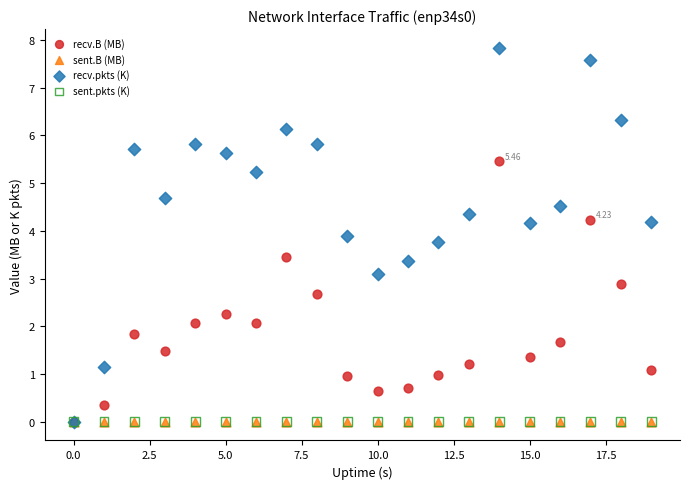

Which series has the widest spread of Y values?

recv.pkts (K)